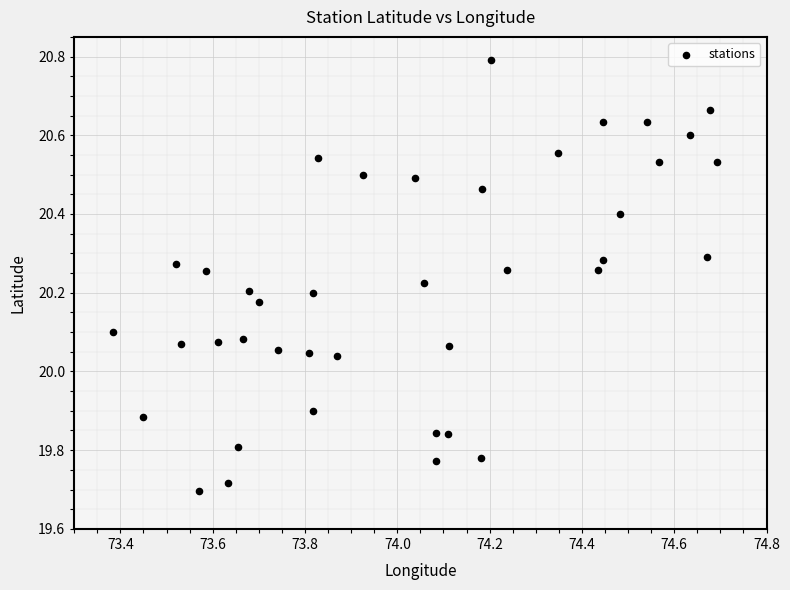

What is the range of Y values (max minus min)?

1.1